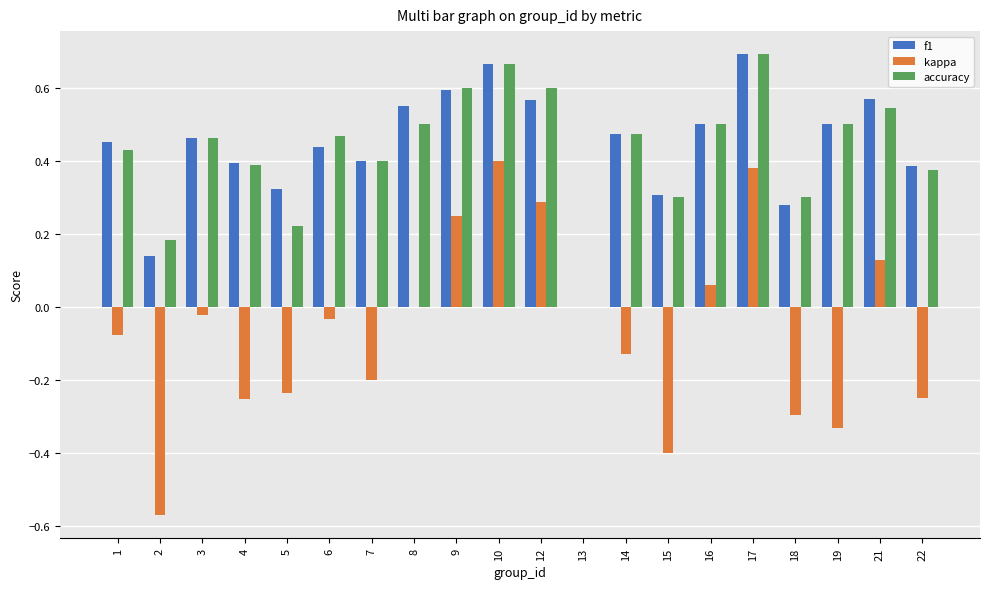

Is the value of f1 at 4 greater than the value of accuracy at 9?

No